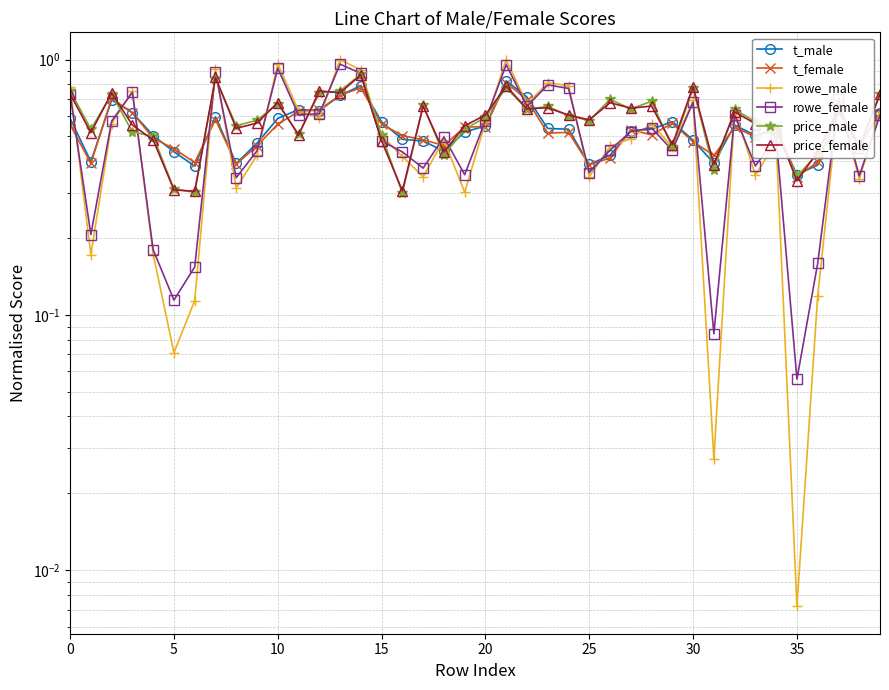

What is the total value across all series at 22?

4.0